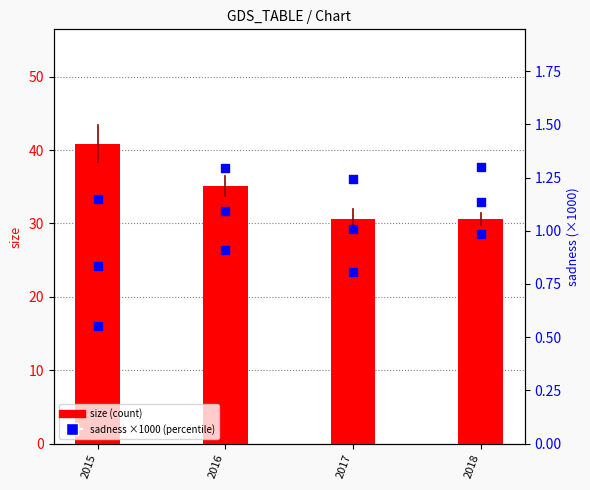

Which series contains the lowest Y value?

sadness_dyd (×1000)